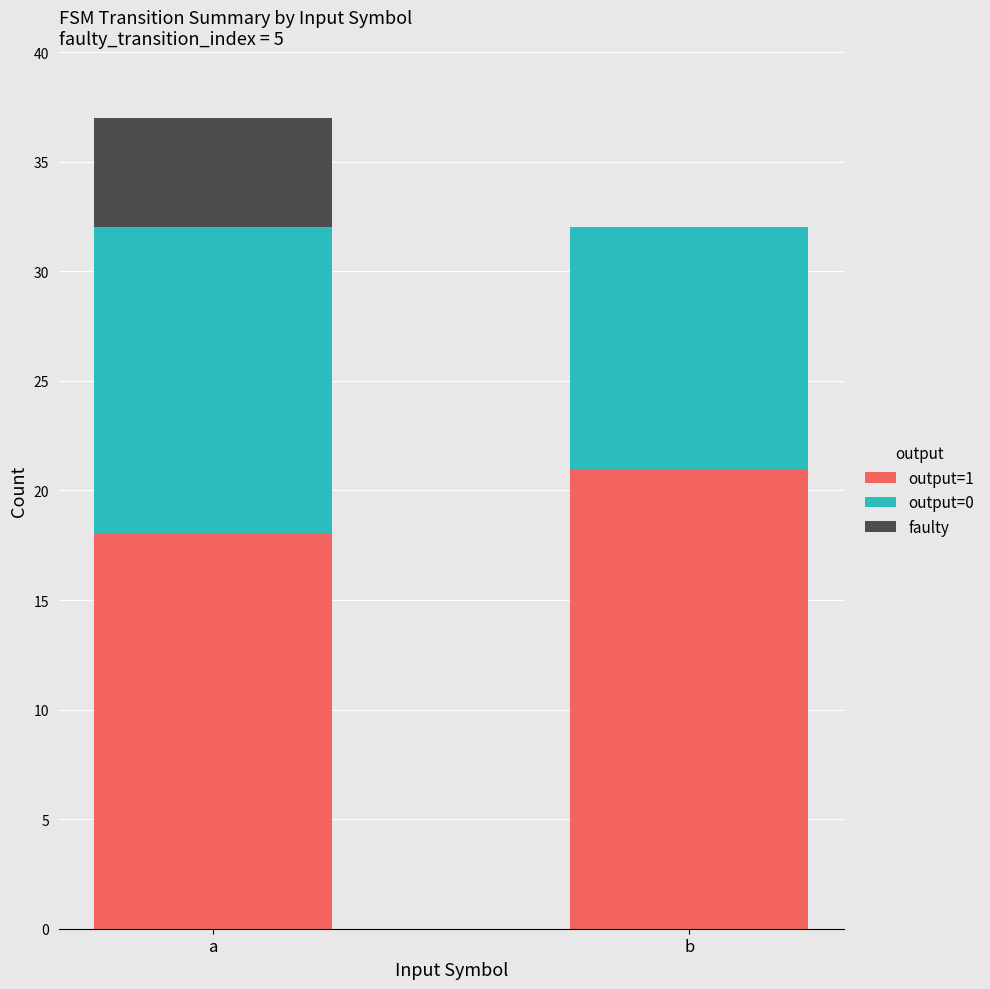

What is the total value across all series at a?

37